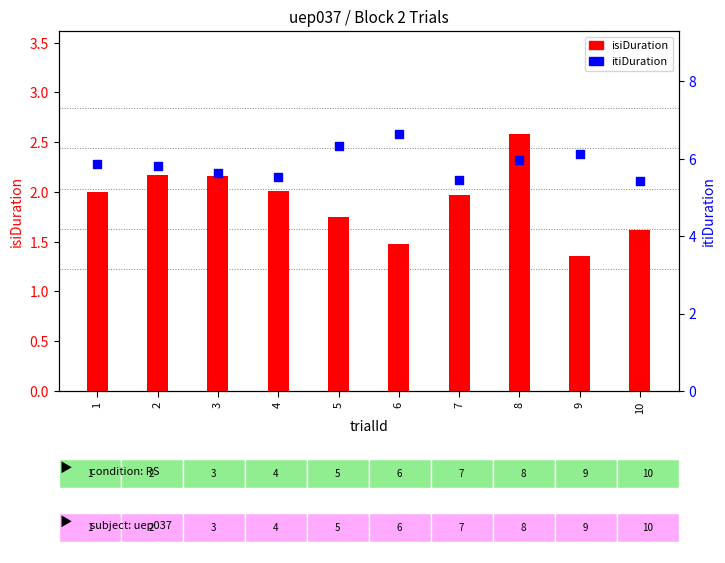

At which category is the sum across all series the highest?

8